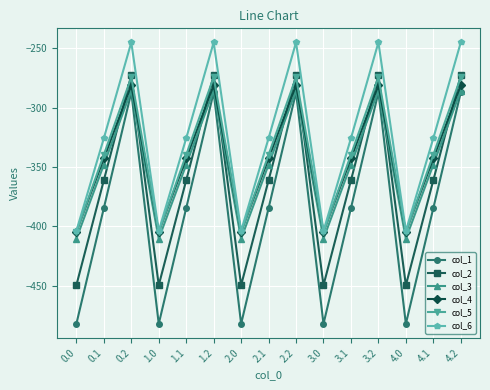

What is the difference between the highest and lowest values at 2.1?

58.8